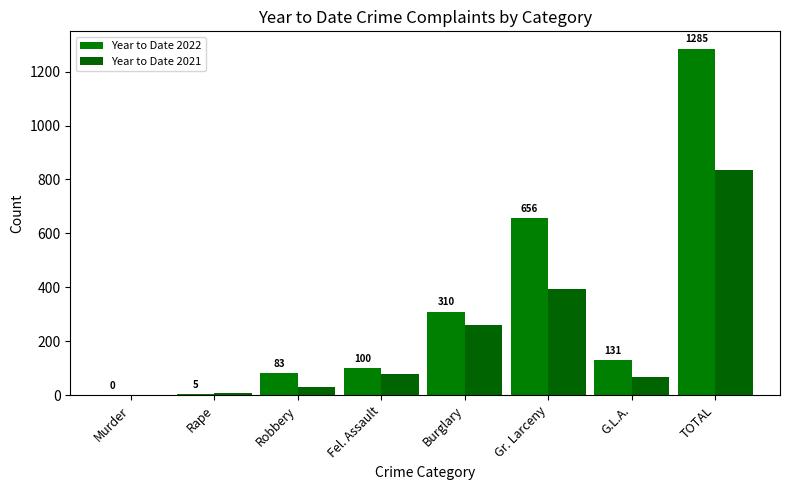

What position from the right is G.L.A.?

2